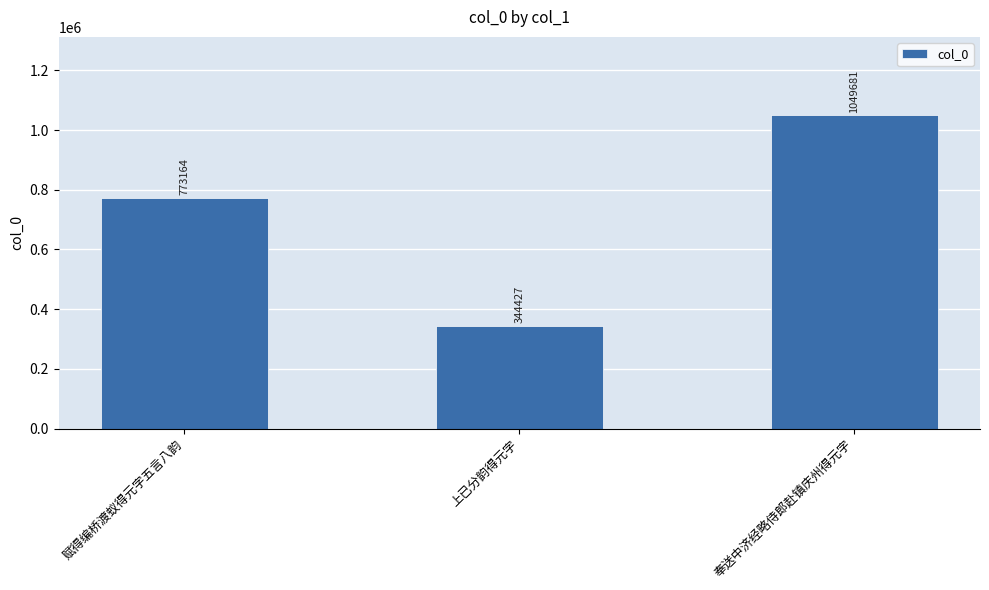

What is the smallest value displayed?

344427